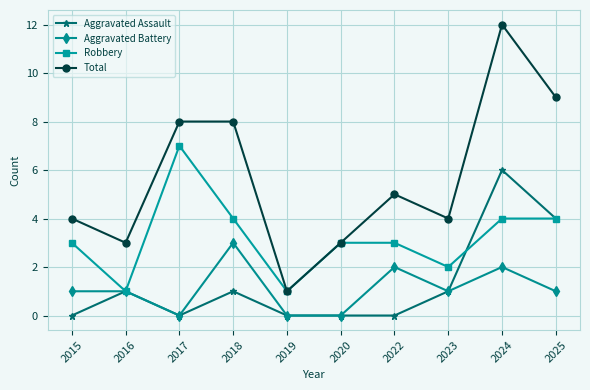

What is the highest value of the Aggravated Battery series?

3